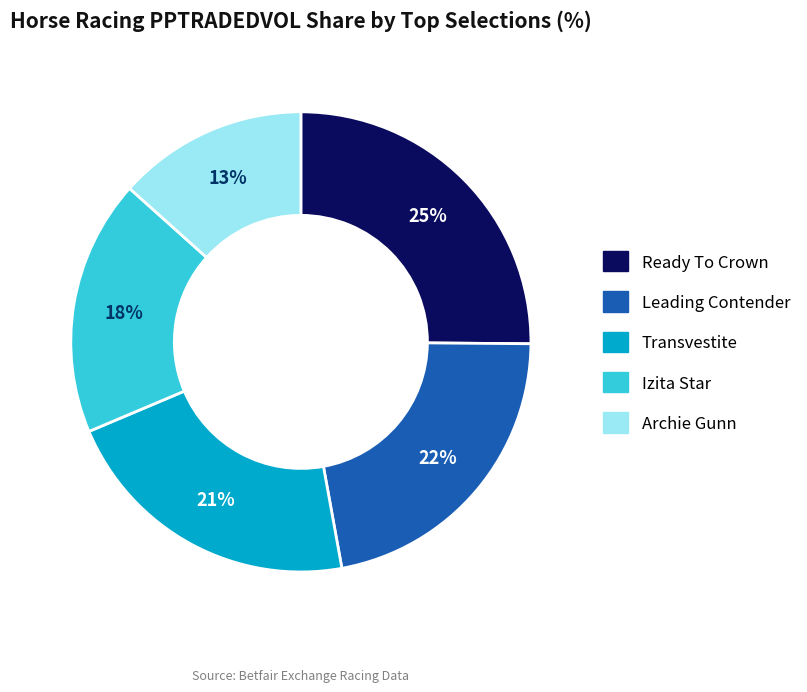

To the nearest percent, what is the difference between the largest and smallest slice percentages?

12%